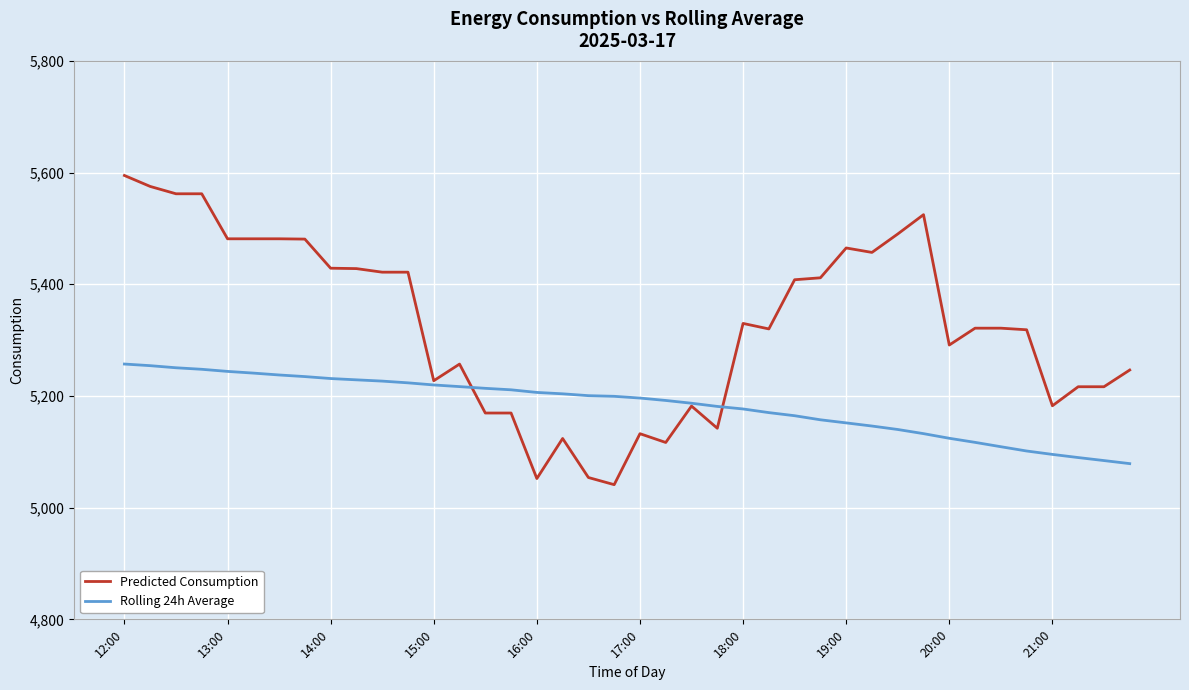

List the series in order of their overall mean, highest first.

Predicted Consumption, Rolling 24h Average